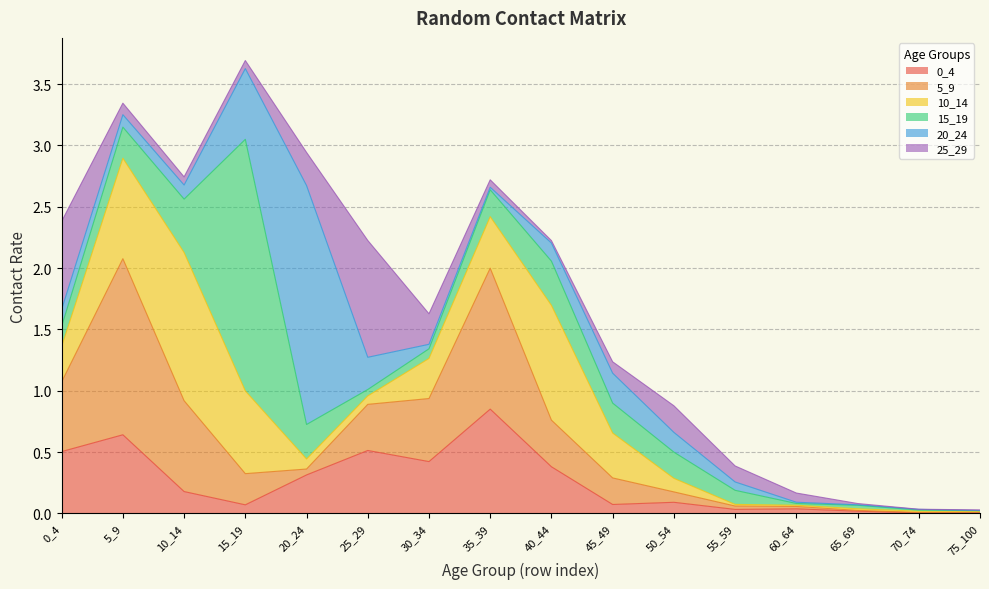

Which series changed the most between 5_9 and 15_19?

15_19